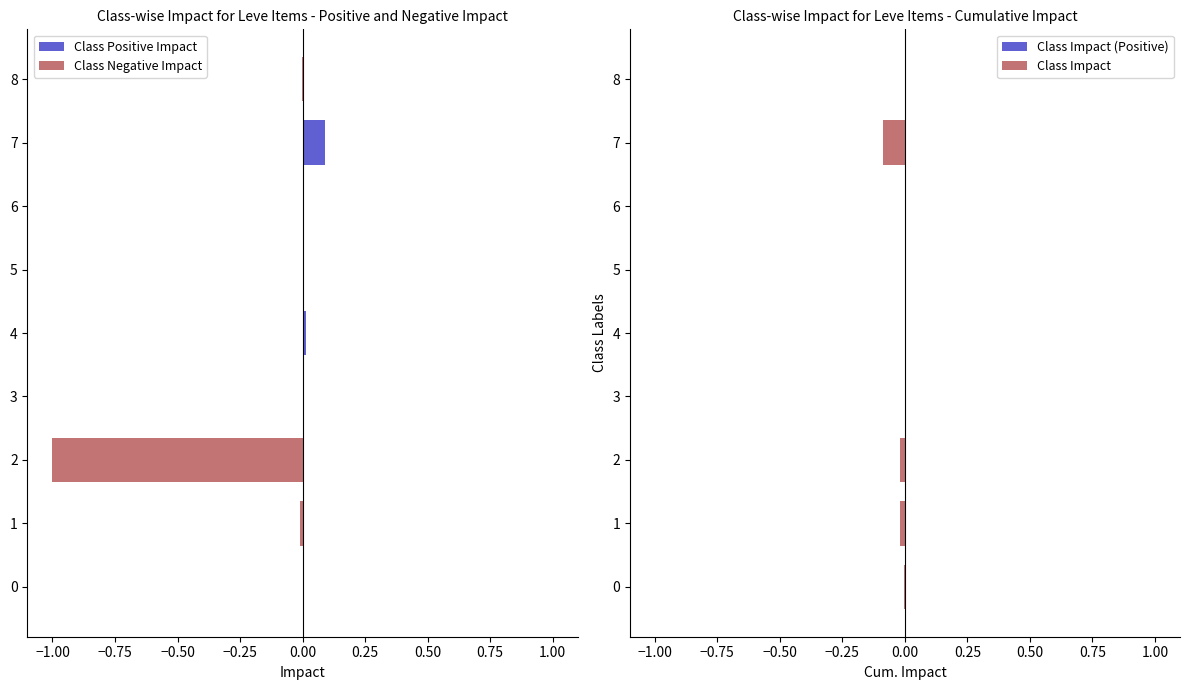

The Class Impact series shows -0.0 at 5. True or false?

True